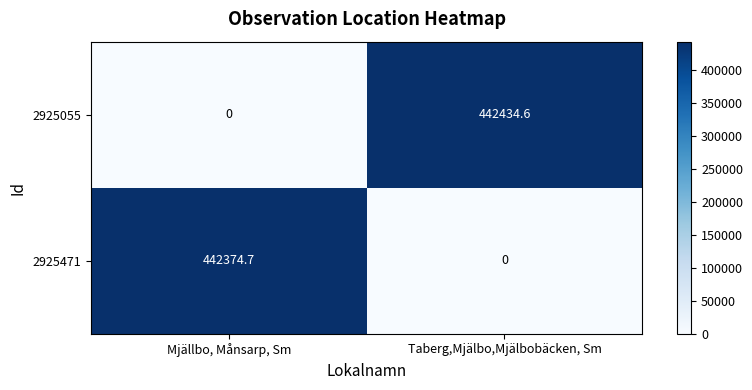

At how many categories does at least one series exceed 125210?

2